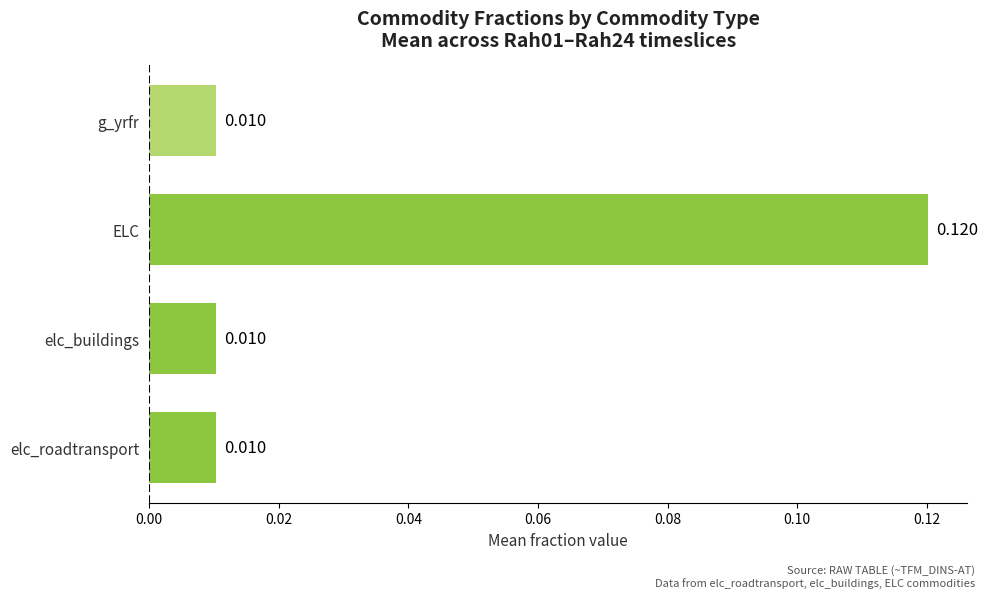

Between ELC and elc_buildings, which is larger?

ELC